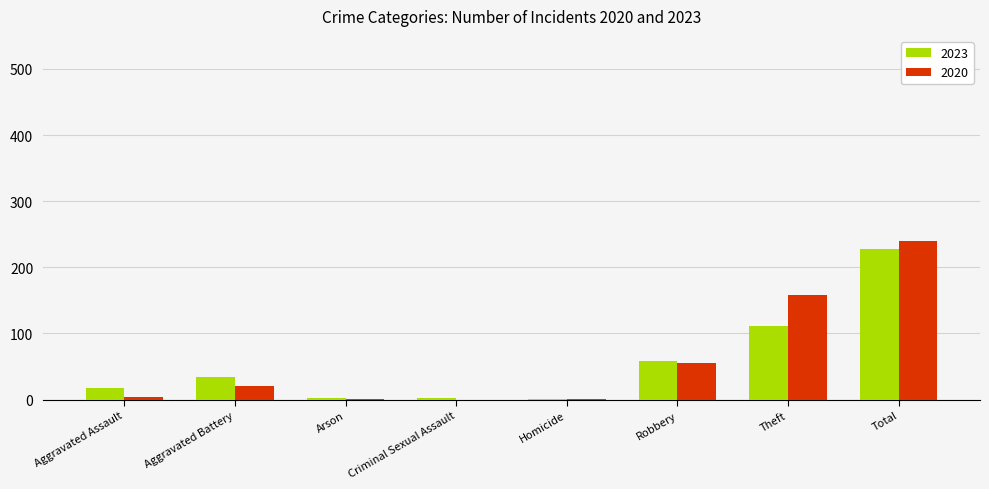

How many data points does each series have?

8